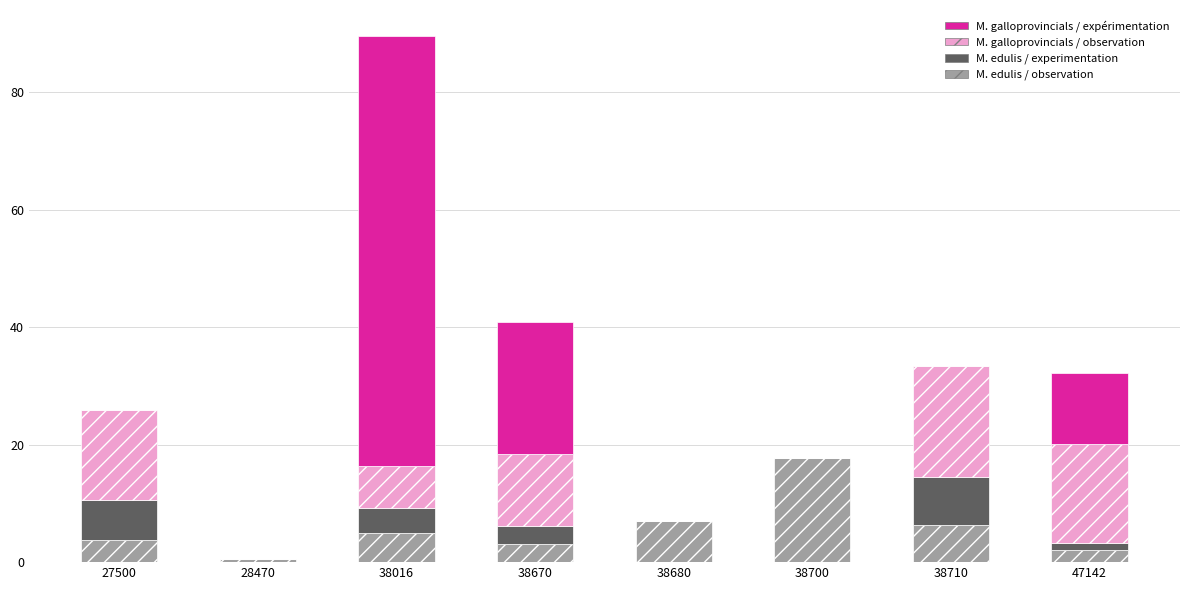

What is the sum of all M. edulis / observation values?

45.2